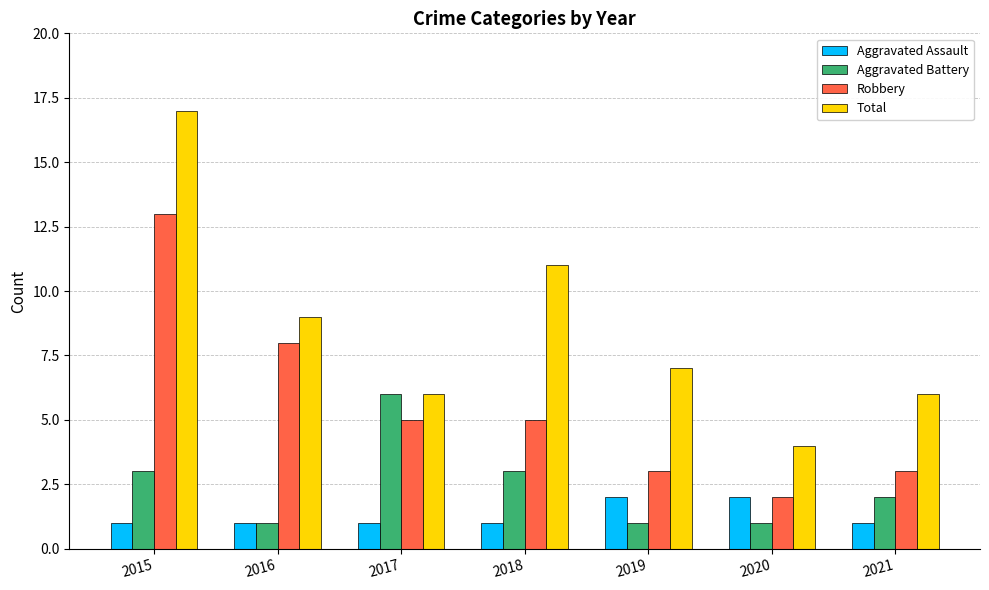

Reading left to right, extract all data points from this chart.

Aggravated Assault: 2015=1	2016=1	2017=1	2018=1	2019=2	2020=2	2021=1
Aggravated Battery: 2015=3	2016=1	2017=6	2018=3	2019=1	2020=1	2021=2
Robbery: 2015=13	2016=8	2017=5	2018=5	2019=3	2020=2	2021=3
Total: 2015=17	2016=9	2017=6	2018=11	2019=7	2020=4	2021=6